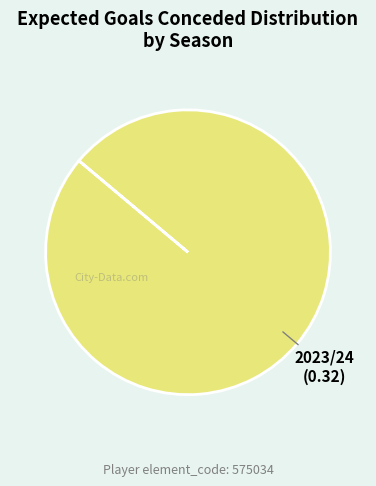

Does any single category account for the majority?

Yes